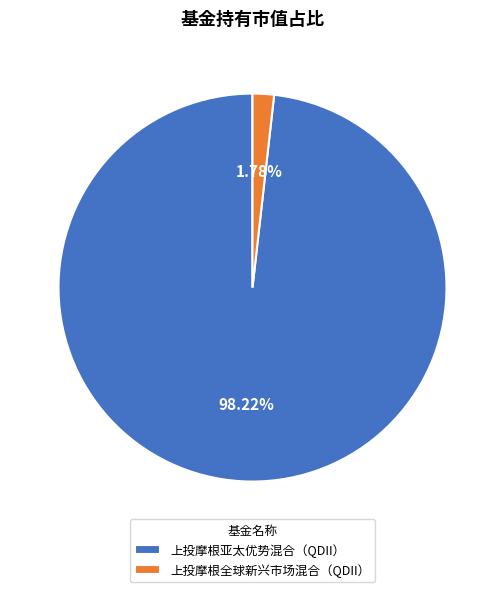

Rank the categories by value from highest to lowest.

上投摩根亚太优势混合（QDII）, 上投摩根全球新兴市场混合（QDII）